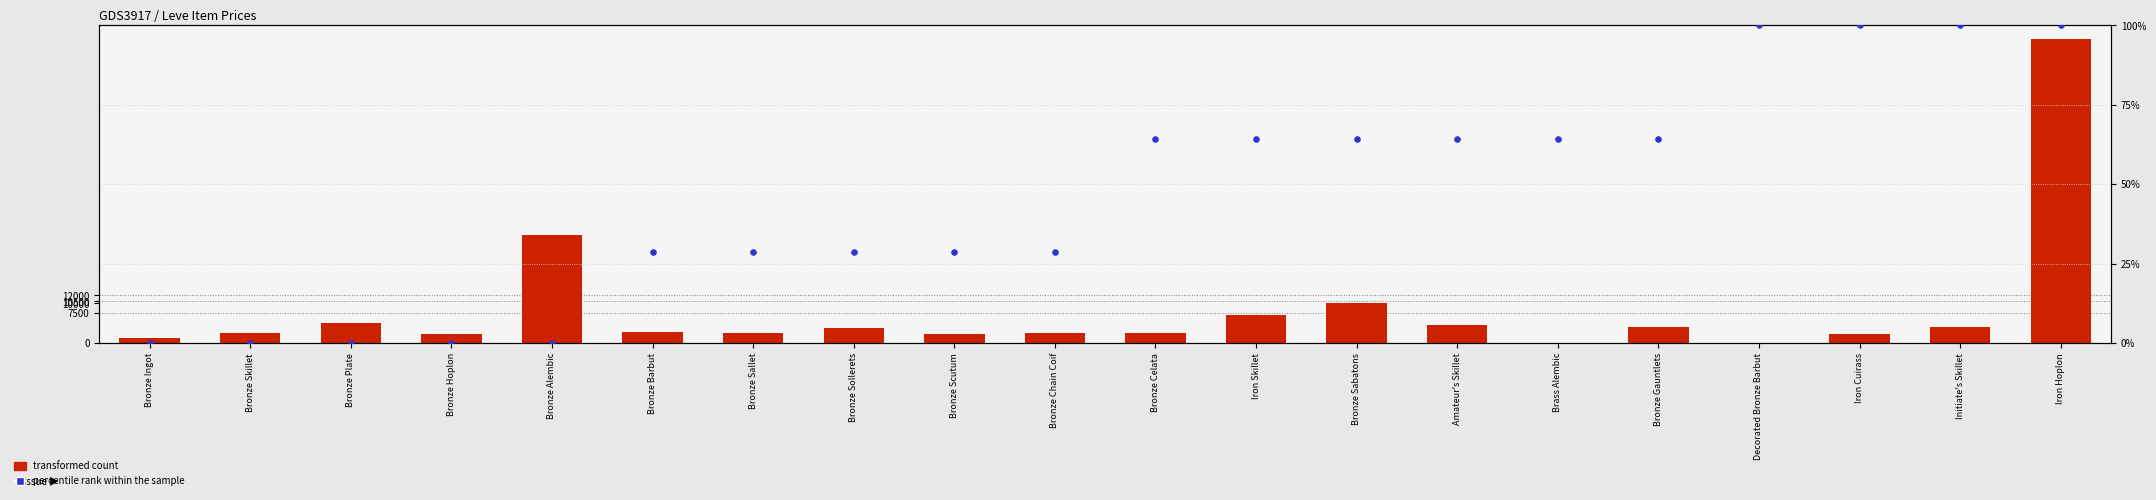

At which category is the sum across all series the highest?

Iron Hoplon